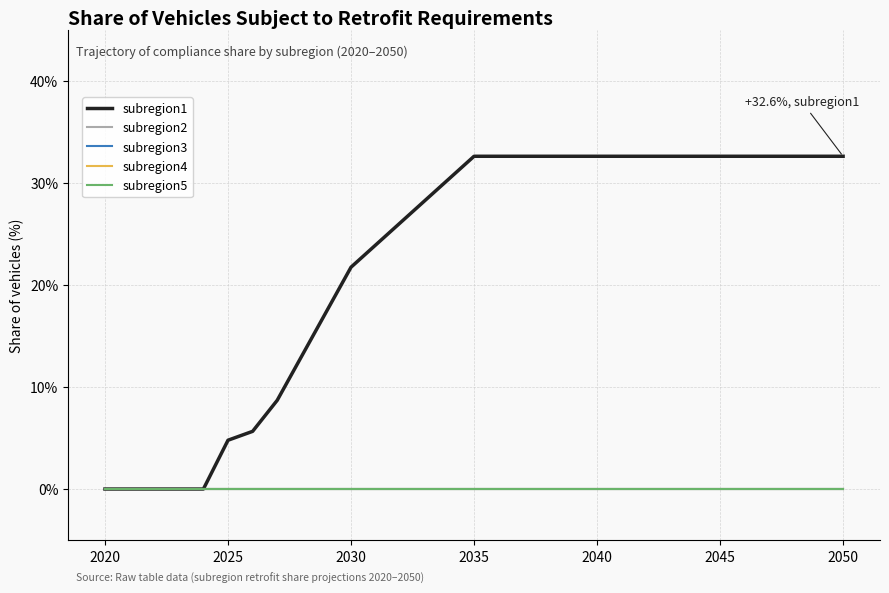

Is this an area chart (filled region under the line)?

No